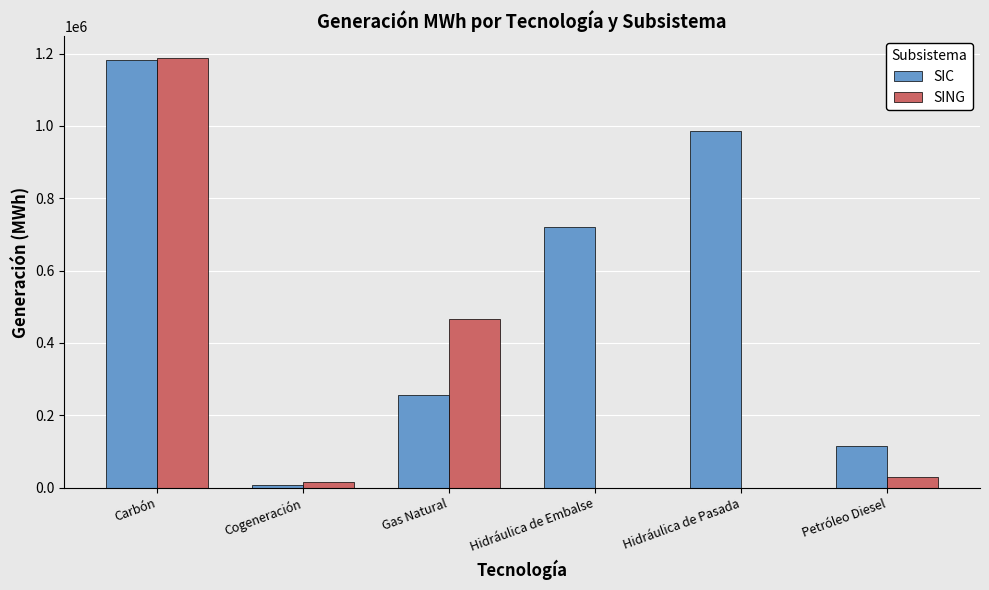

What is the sum of all SING values?

1699323.6